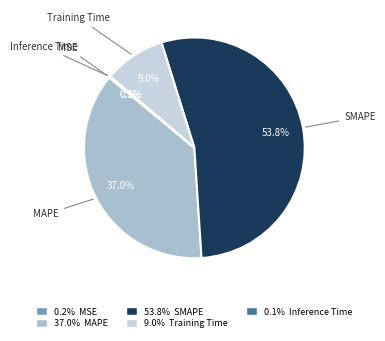

What is the largest slice in the pie chart?

SMAPE